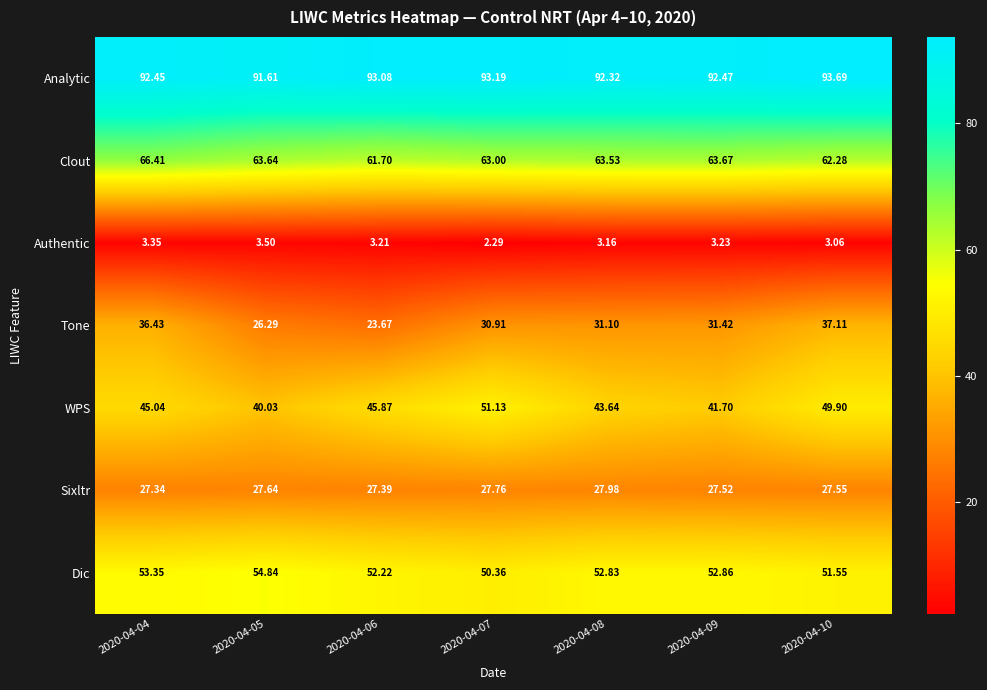

At how many categories does at least one series exceed 59?

7